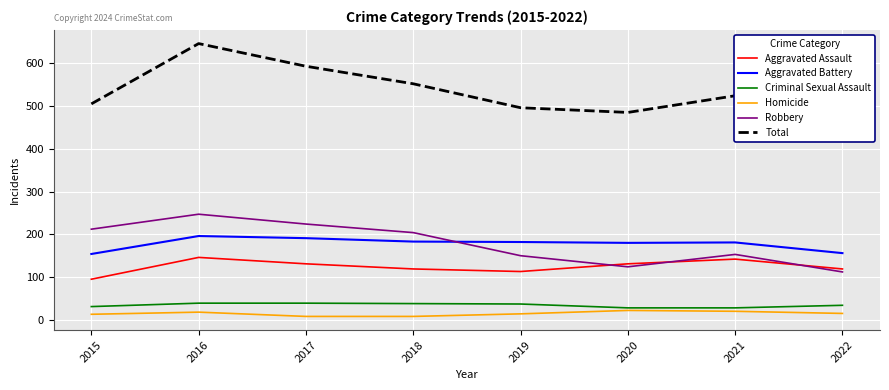

True or false: Aggravated Assault and Total intersect in this chart.

False